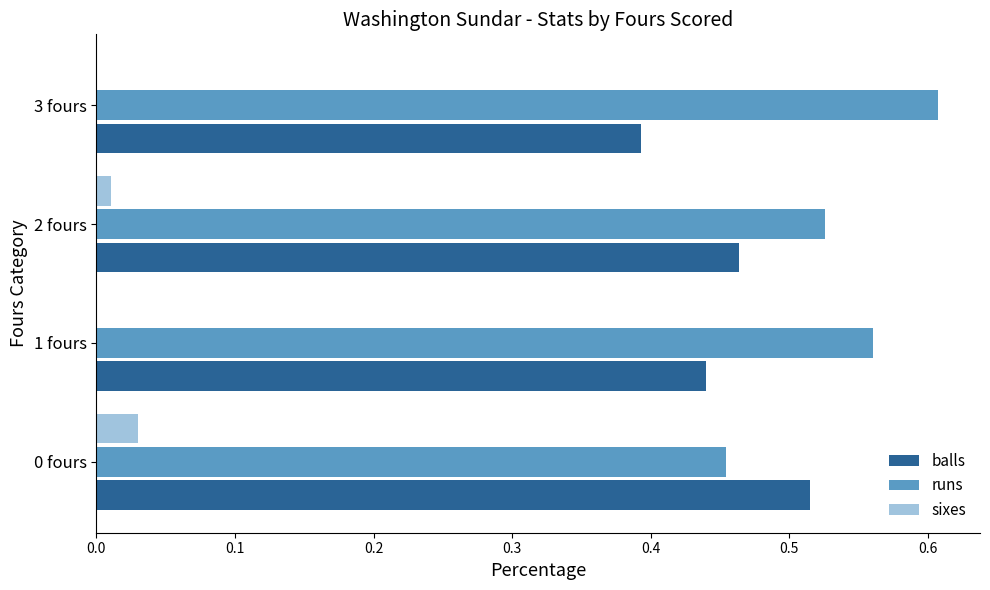

The sixes series shows 0.0 at 2 fours. True or false?

True